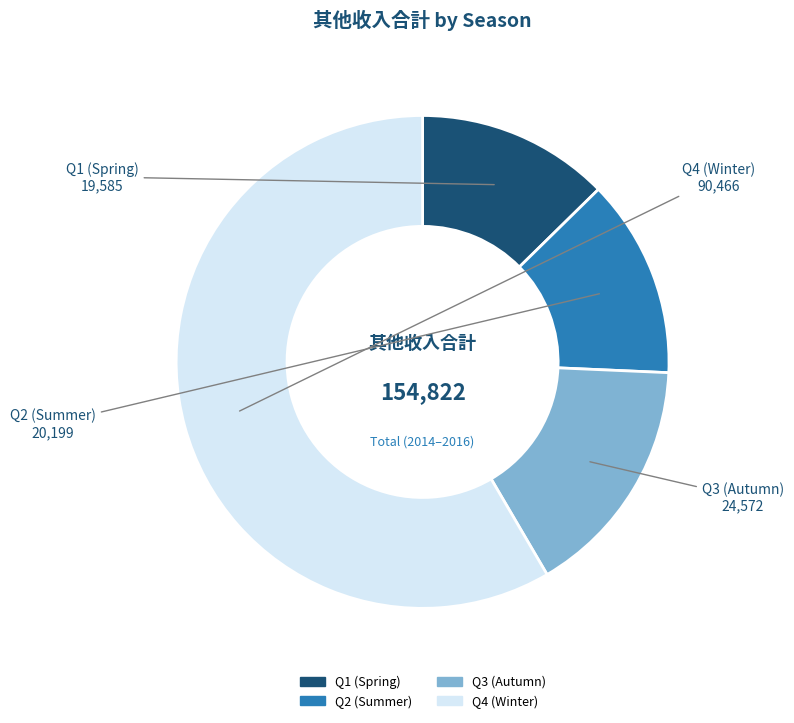

Do Q4 (Winter) and Q3 (Autumn) together represent more than half of the pie?

Yes